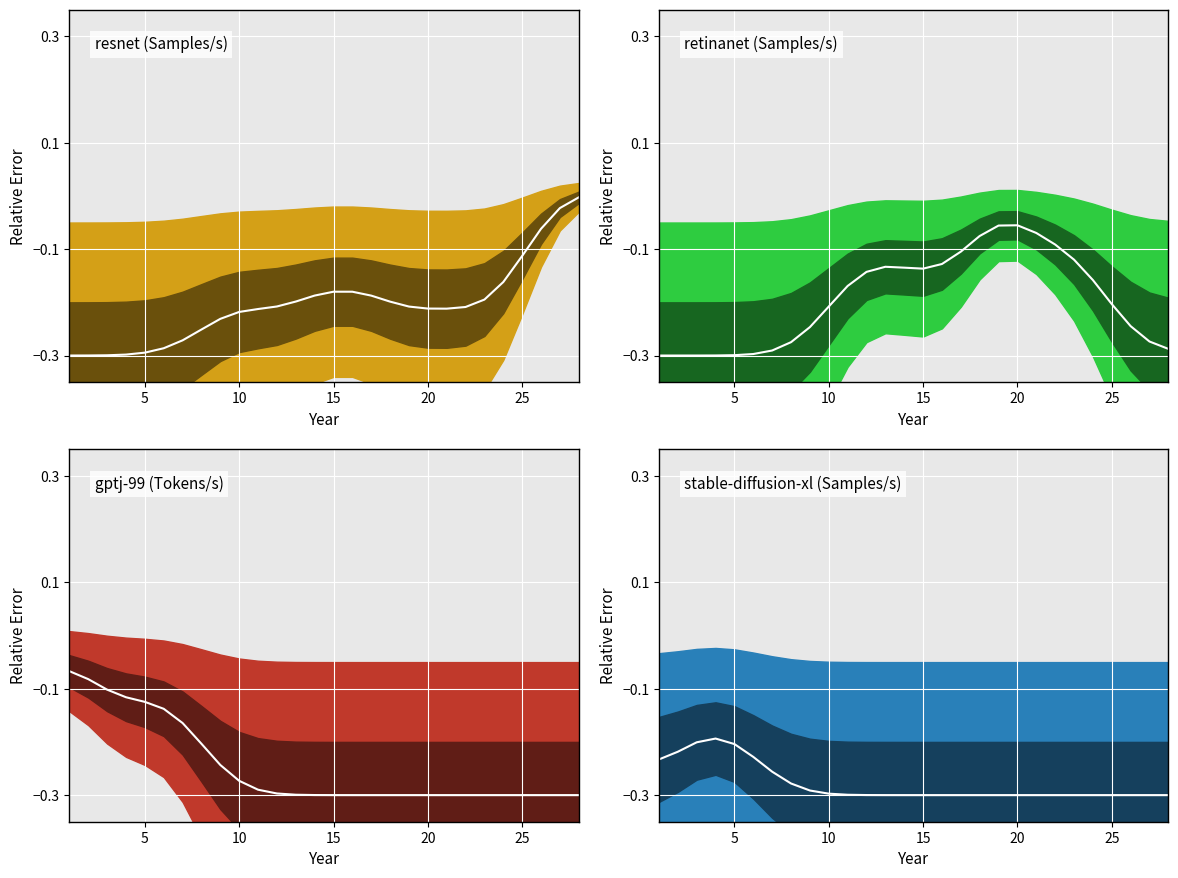

What is the sum of all resnet (center) values?

-5.7